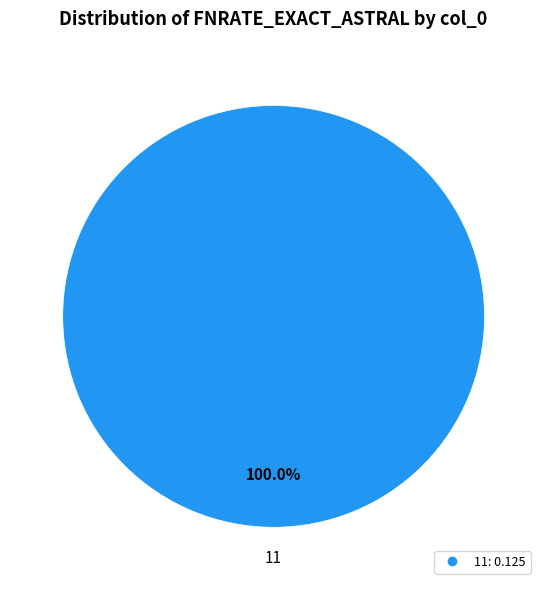

Does any single category account for the majority?

Yes